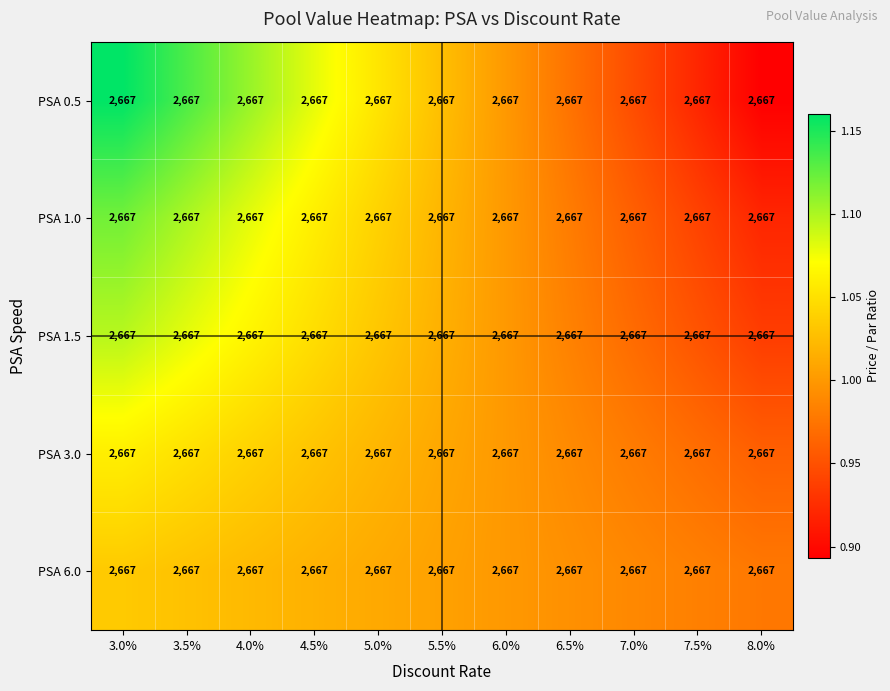

Rank the categories by PSA 1.0 value from highest to lowest.

3.0%, 3.5%, 4.0%, 4.5%, 5.0%, 5.5%, 6.0%, 6.5%, 7.0%, 7.5%, 8.0%